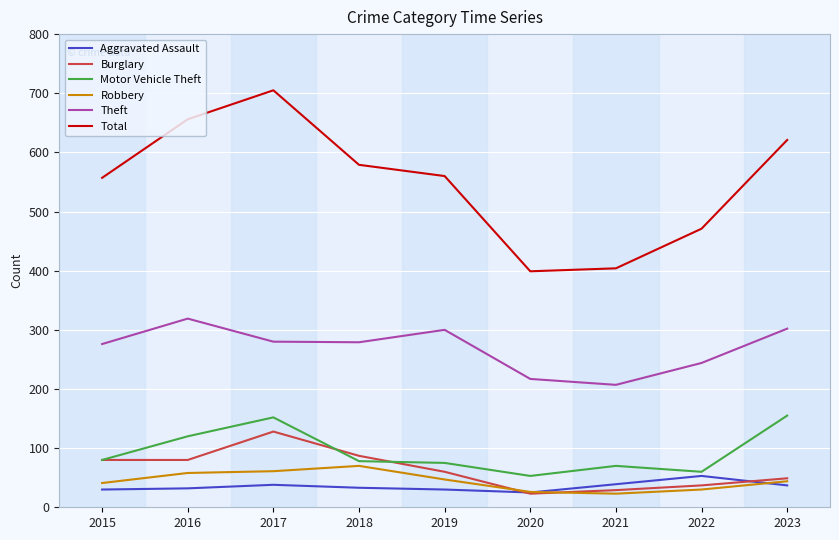

Which series has the widest spread of values?

Total